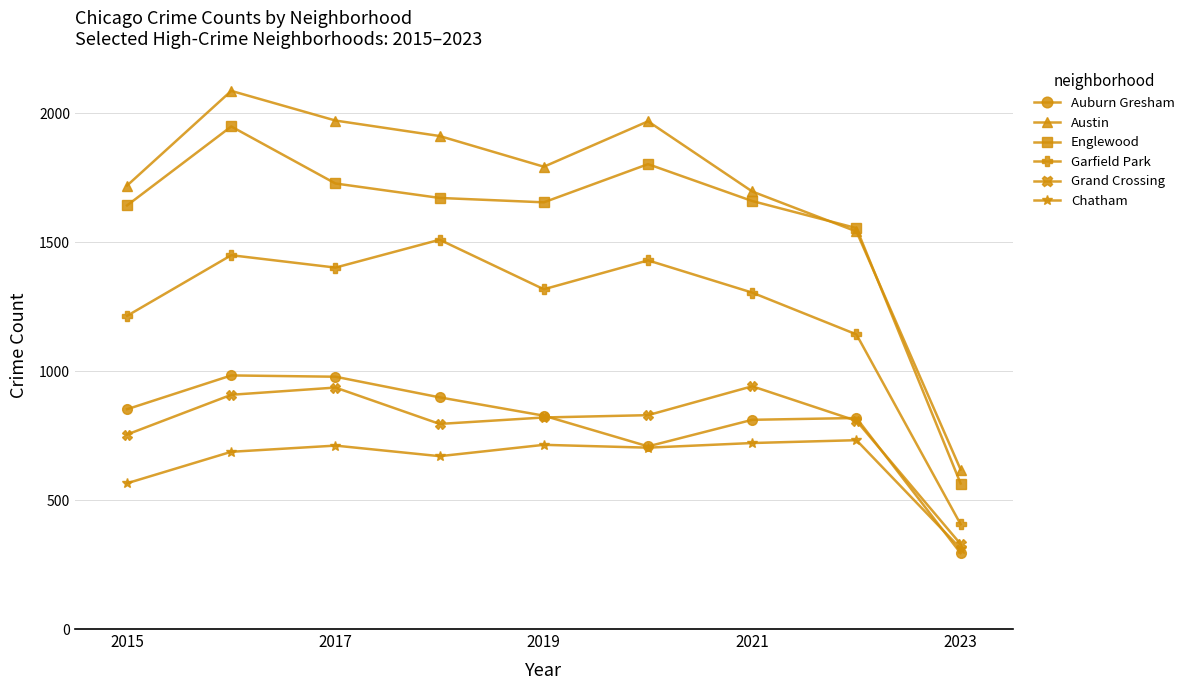

What is the greatest value displayed?

2086